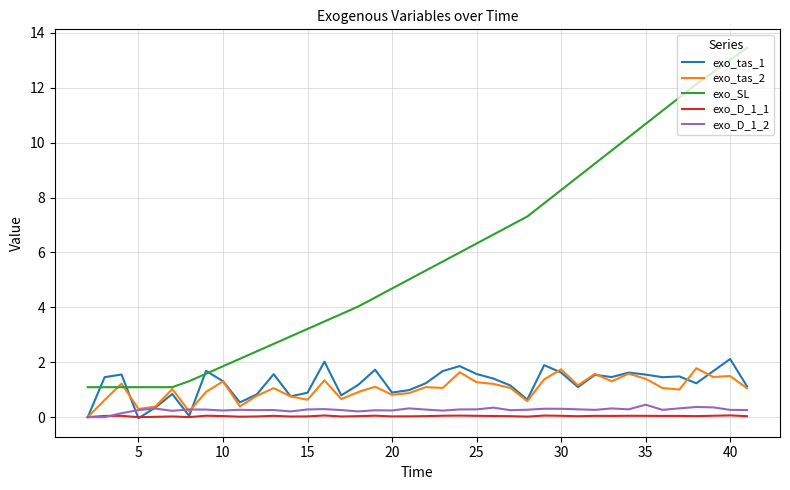

True or false: exo_SL and exo_D_1_1 intersect in this chart.

False